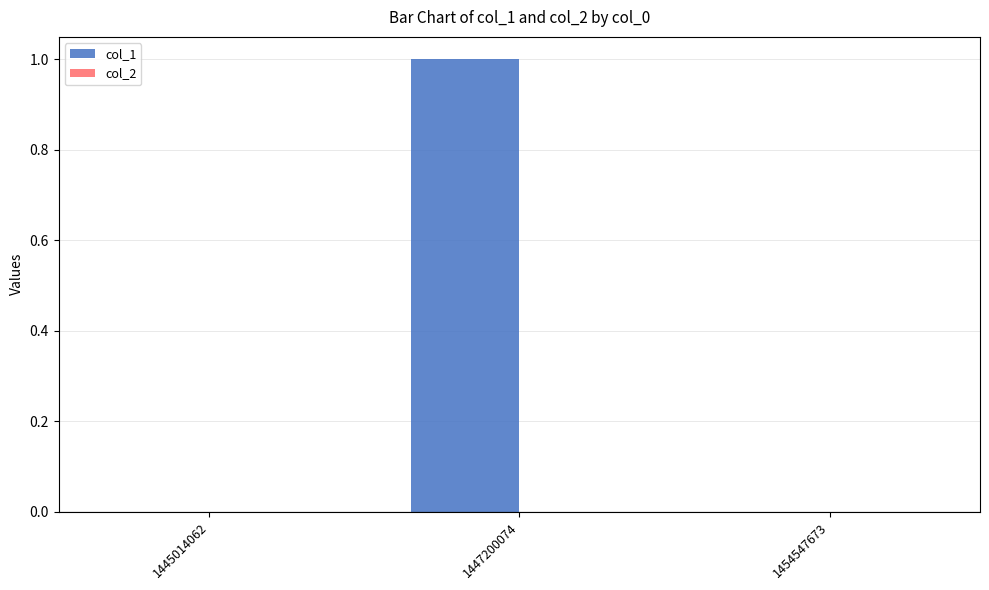

Reading left to right, transcribe all the data shown in this chart.

1445014062=0	1447200074=1	1454547673=0